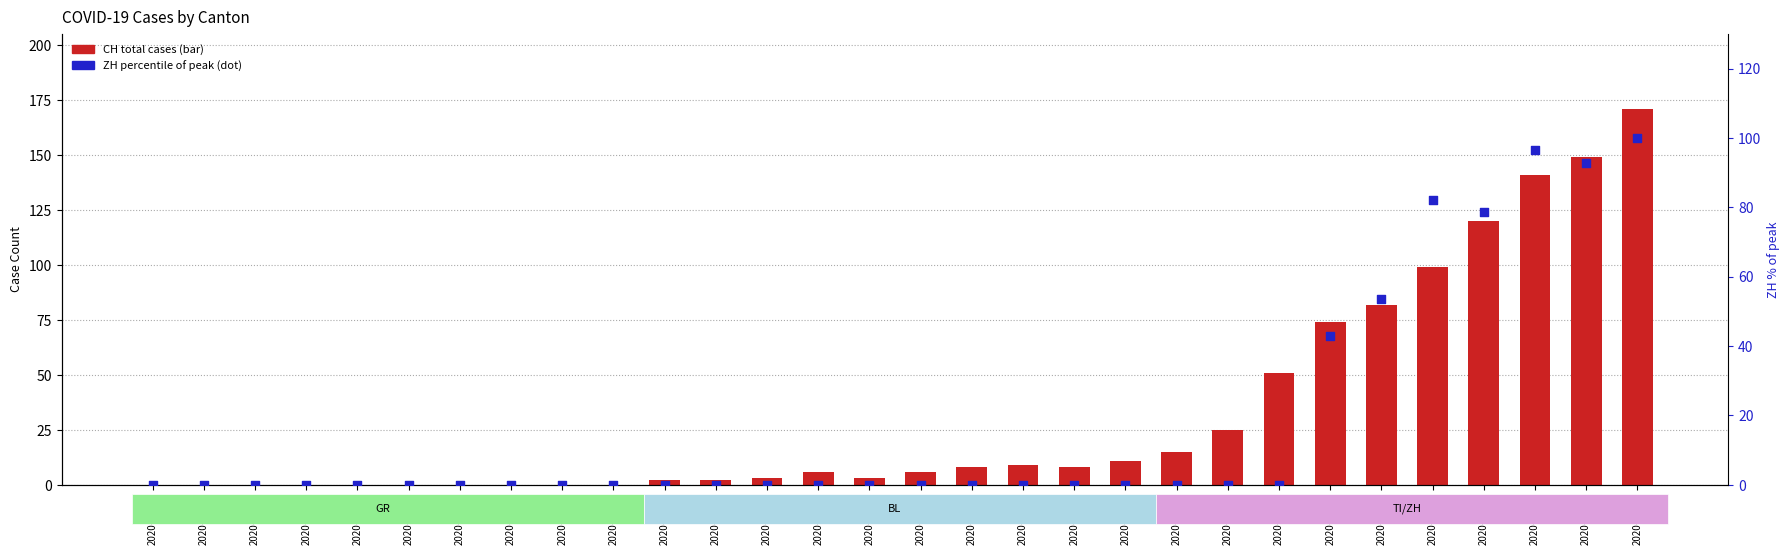

Which series contains the highest Y value?

CH (total)